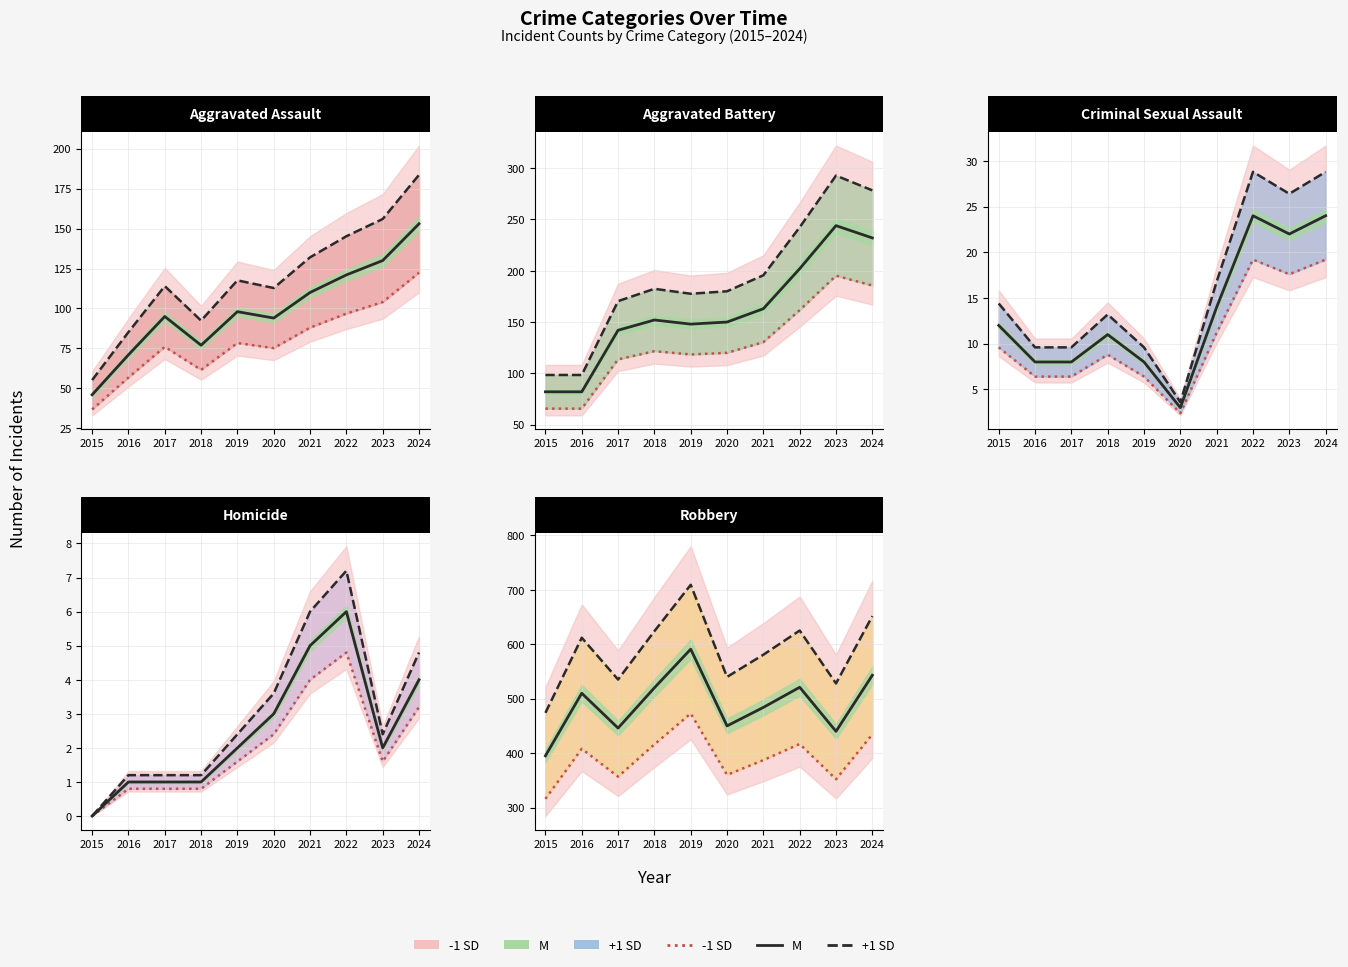

What is the difference between the highest and lowest values at 2019?

236.4